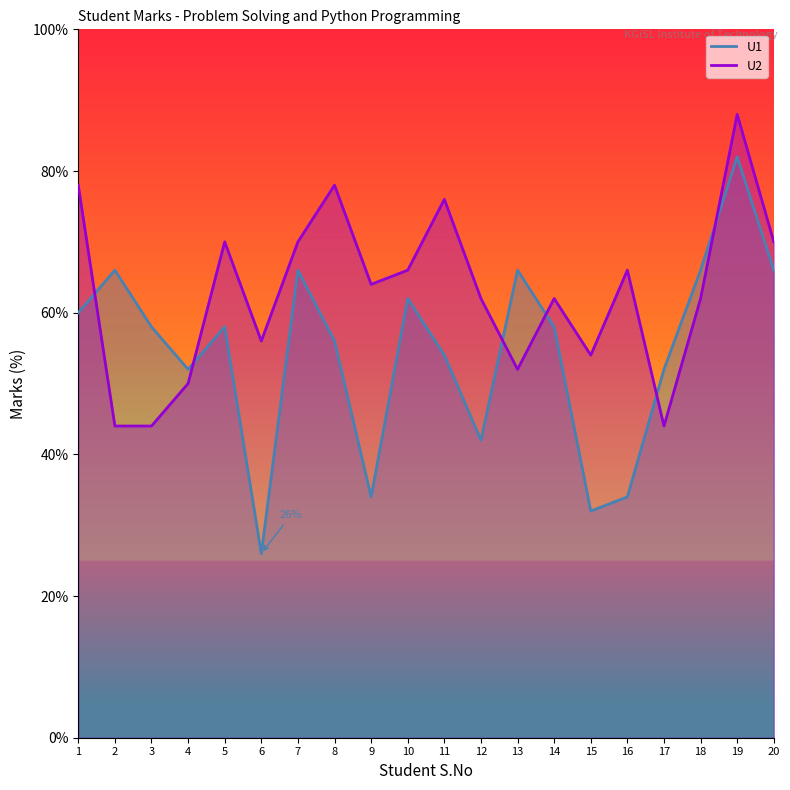

What is the value of the U1 point at the 19th from the left?

82.0